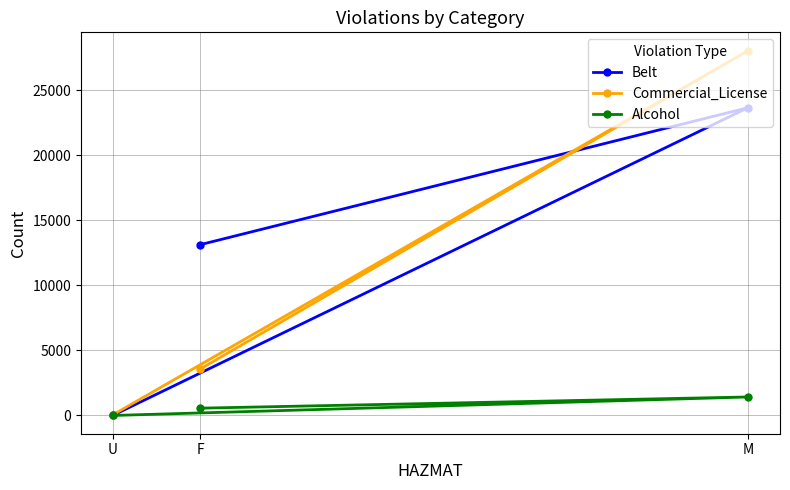

At F, list the series in order from smallest to largest.

Alcohol, Commercial_License, Belt